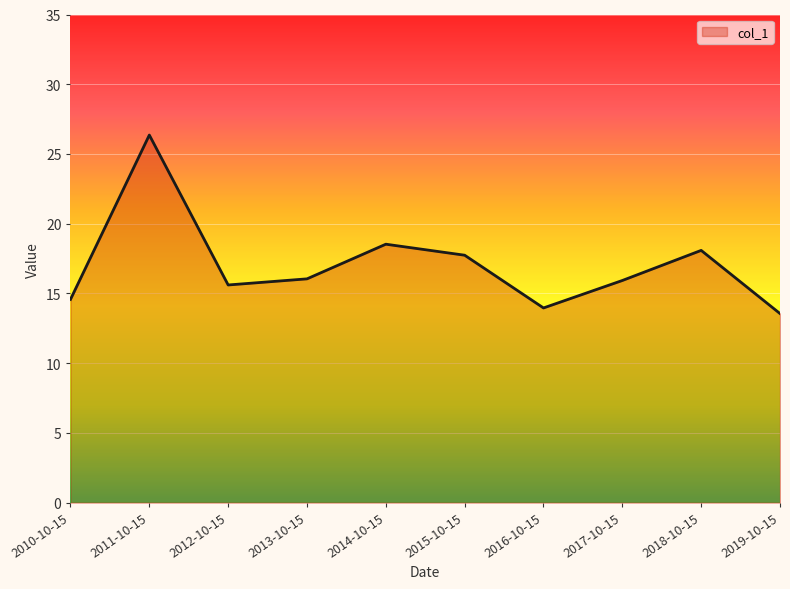

The value at 2016-10-15 is 14.0. True or false?

True